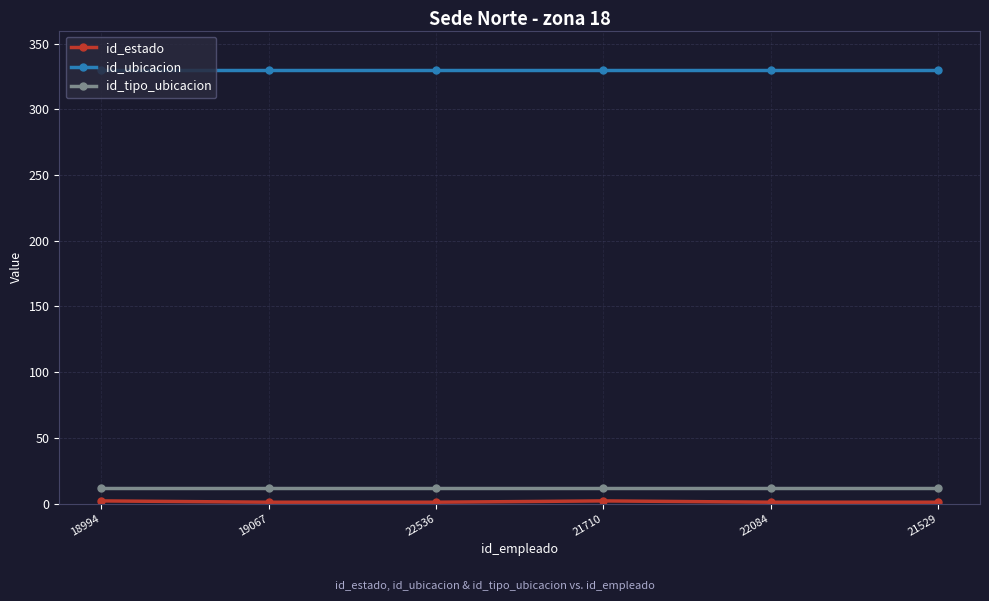

True or false: id_tipo_ubicacion has a value of 12 at 19067.

True